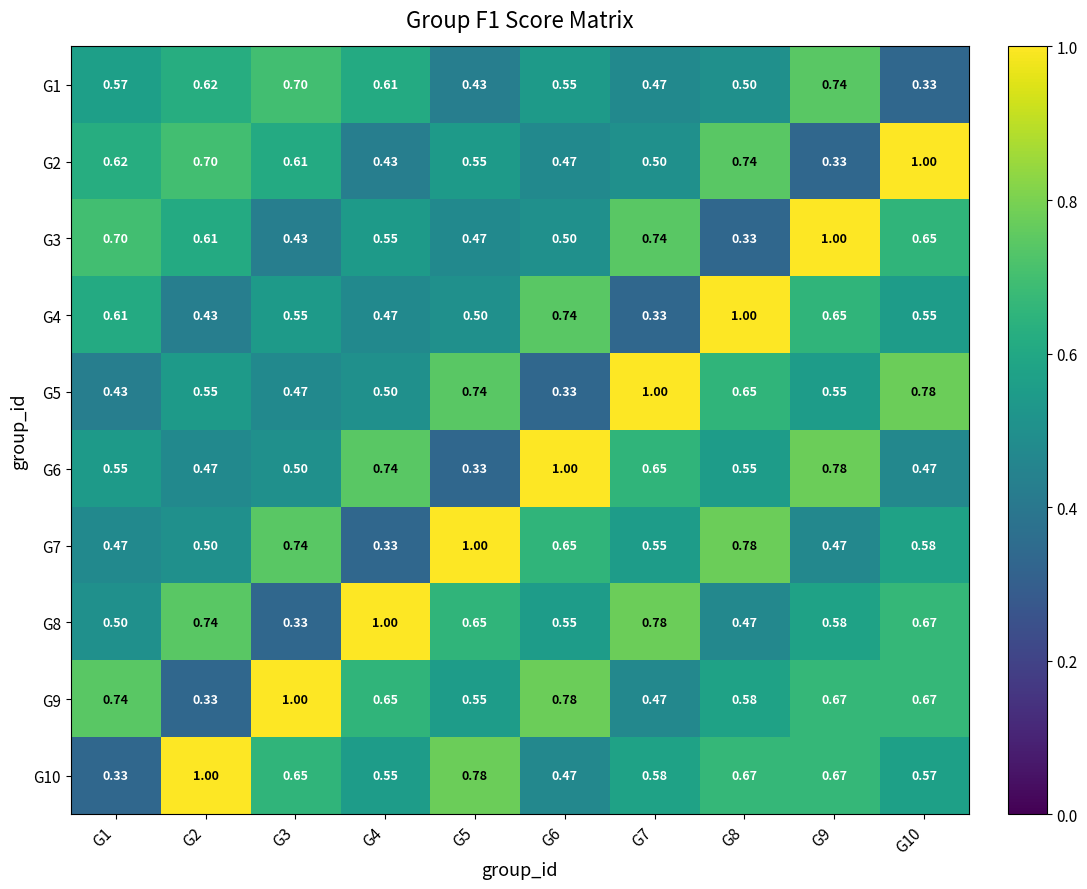

What is the total value across all series at G4?

5.8